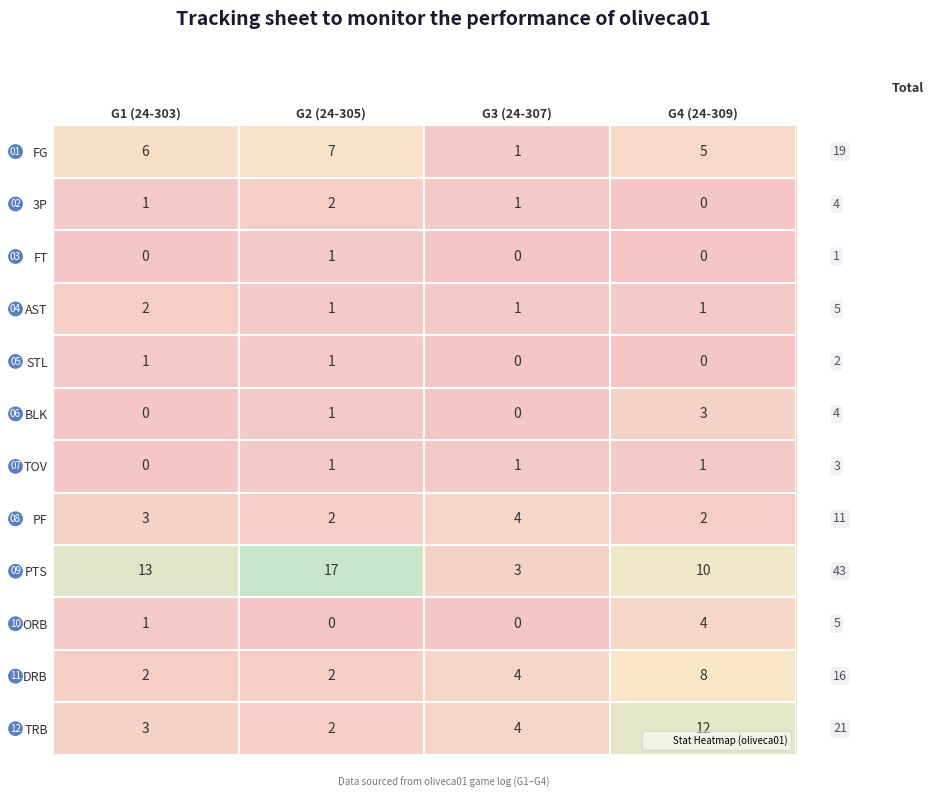

What is the greatest value displayed?

17